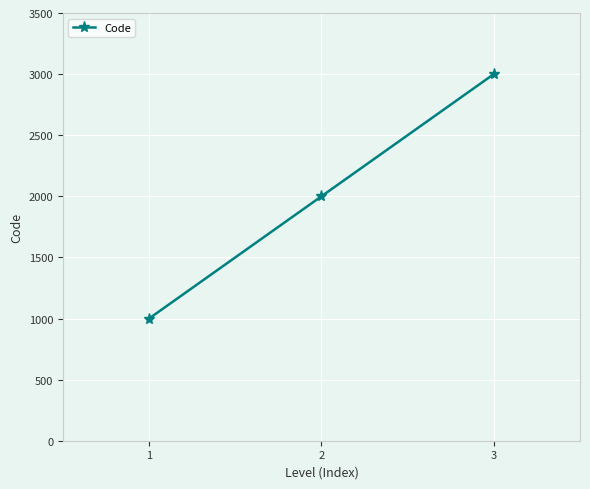

Read the value at 3, to the nearest 100.

3000